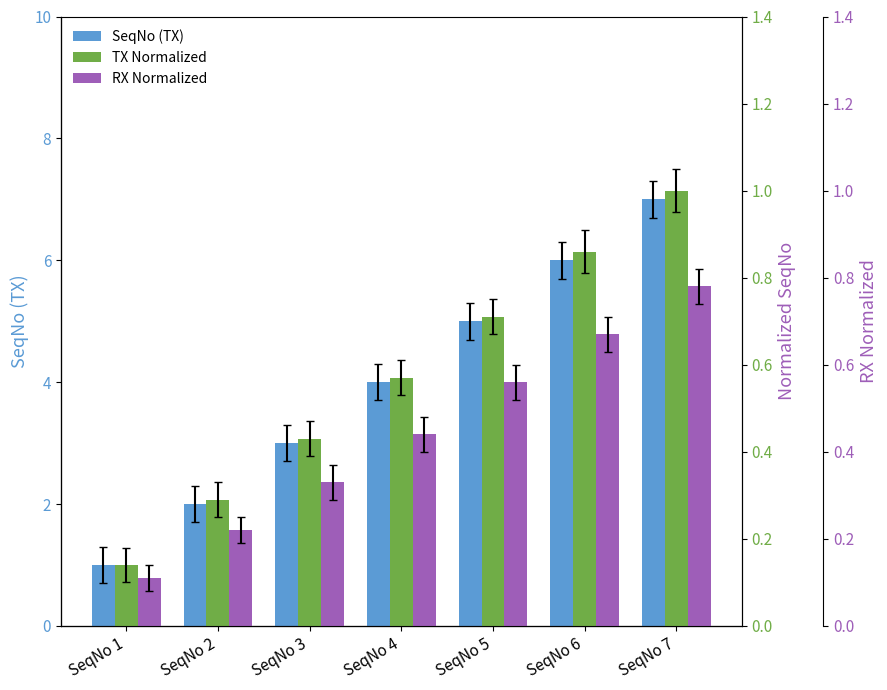

The TX Normalized series shows 0.9 at SeqNo 6. True or false?

True